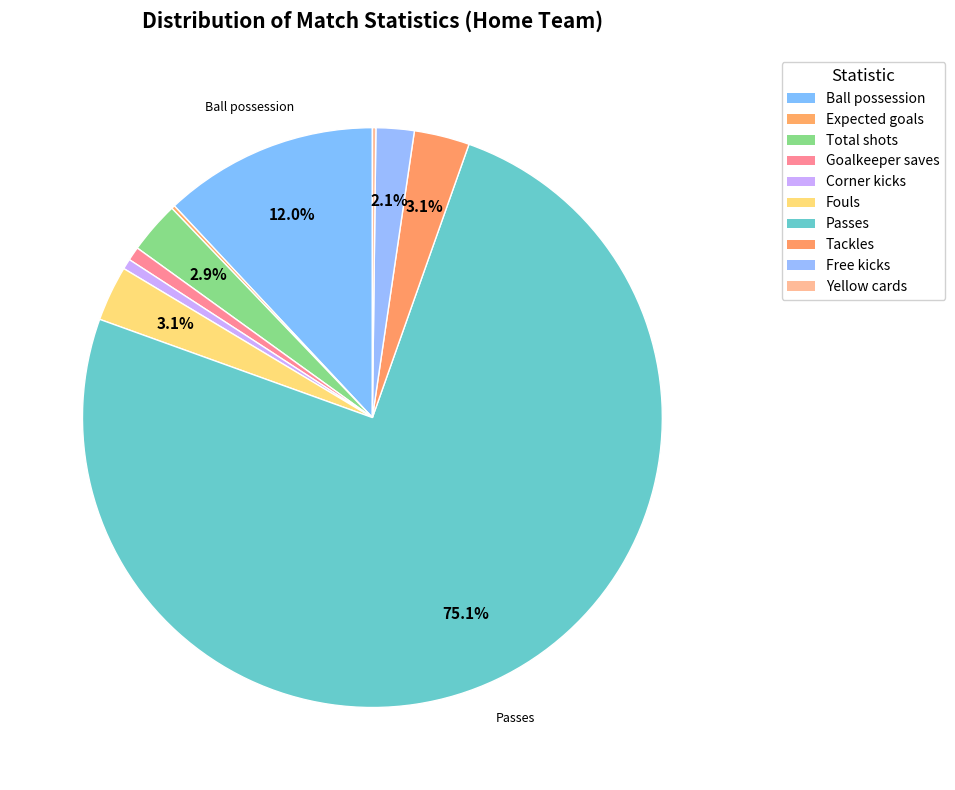

Approximately how many times larger is the value at Corner kicks compared to Total shots?

0.2